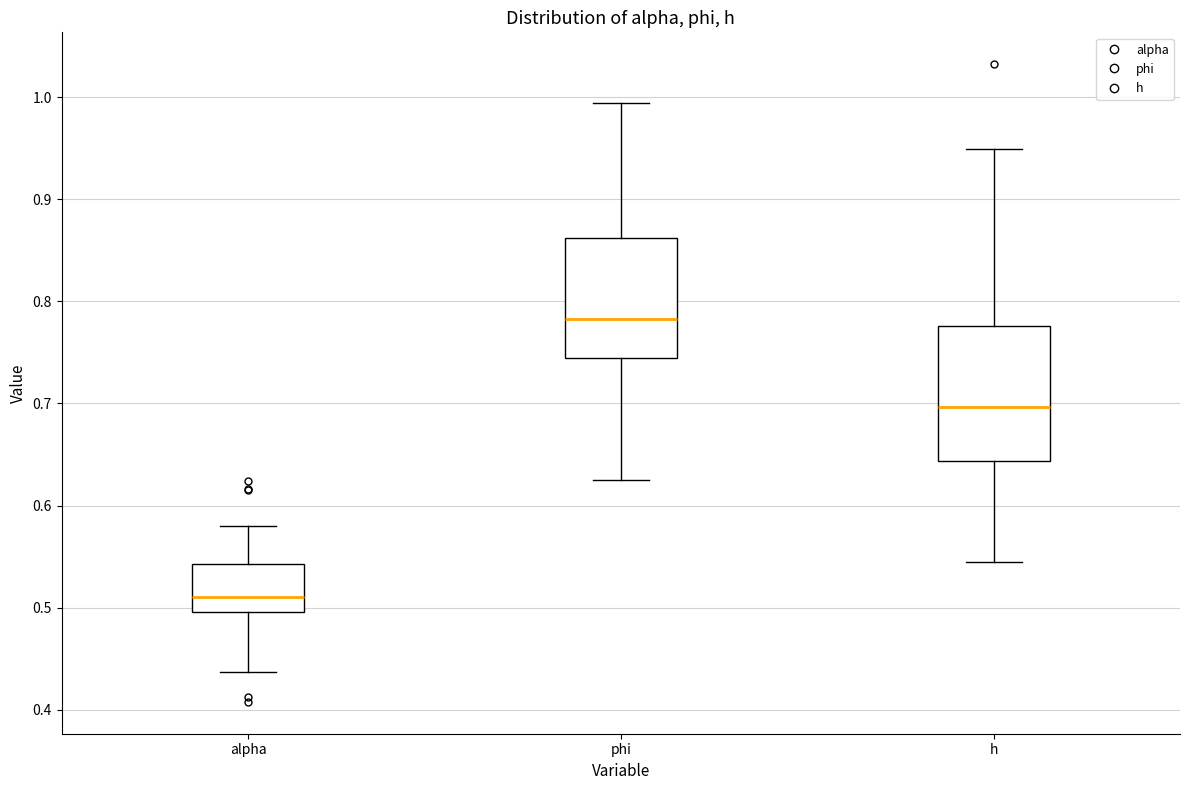

Reading left to right, read every box against the y-axis: the position of its median line, the range the box covers, and the ends of its whiskers. The values are not printed on the chart, so give them approximately, as read against the axis.

alpha: median 0.51, box 0.50 to 0.54, whiskers 0.44 to 0.58
phi: median 0.78, box 0.74 to 0.86, whiskers 0.63 to 0.99
h: median 0.70, box 0.64 to 0.78, whiskers 0.55 to 0.95